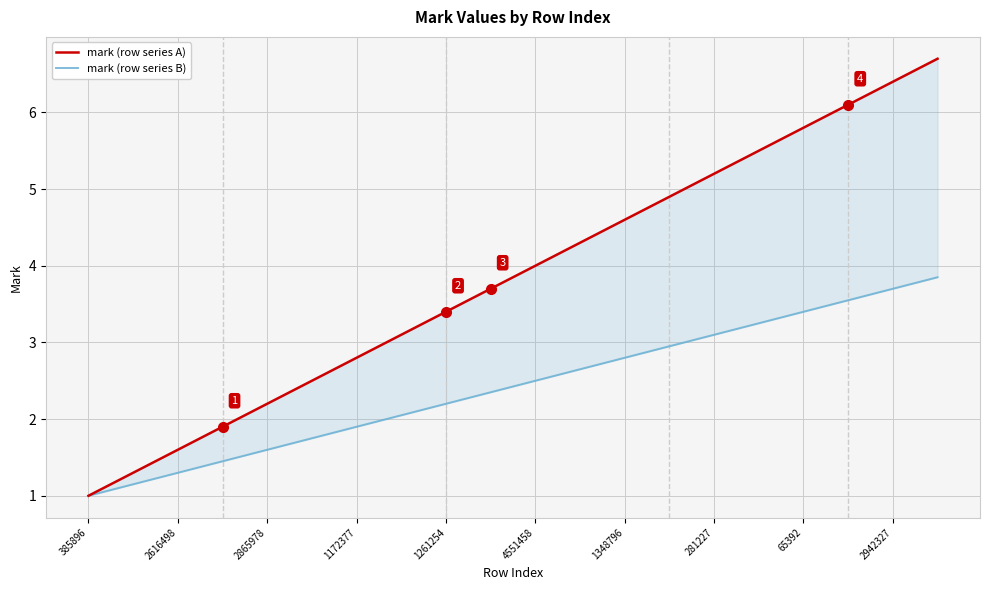

How many data points does each series have?

20